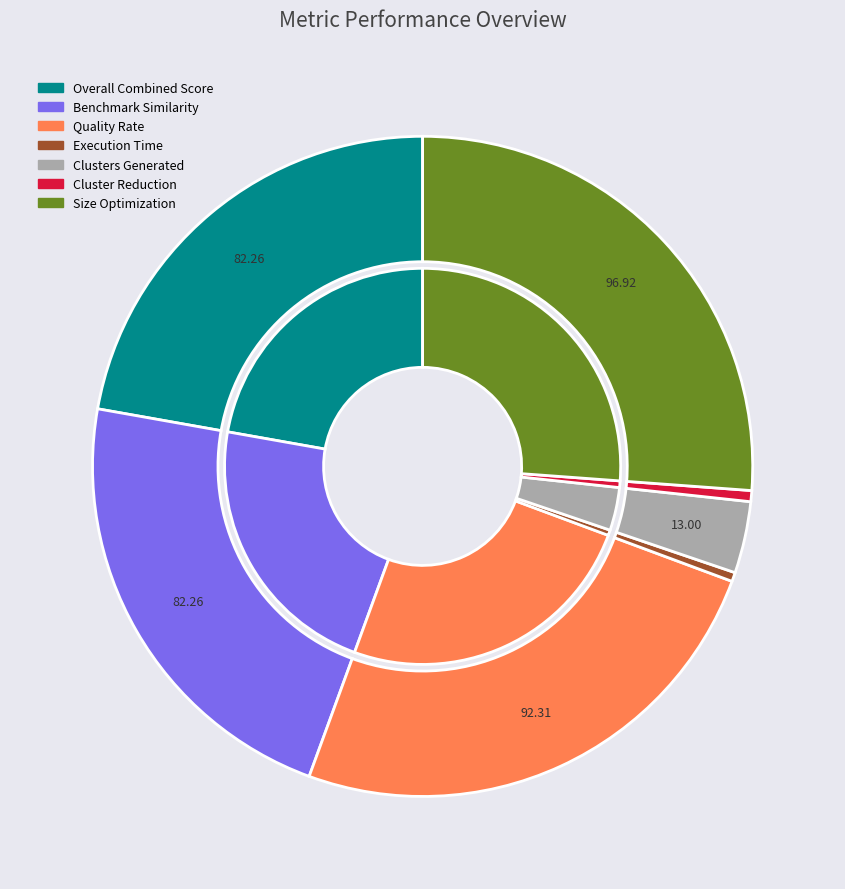

Which slice is the largest?

Size Optimization